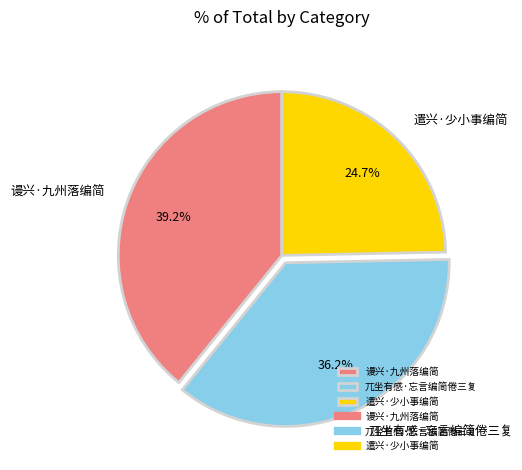

Does any single category account for the majority?

No